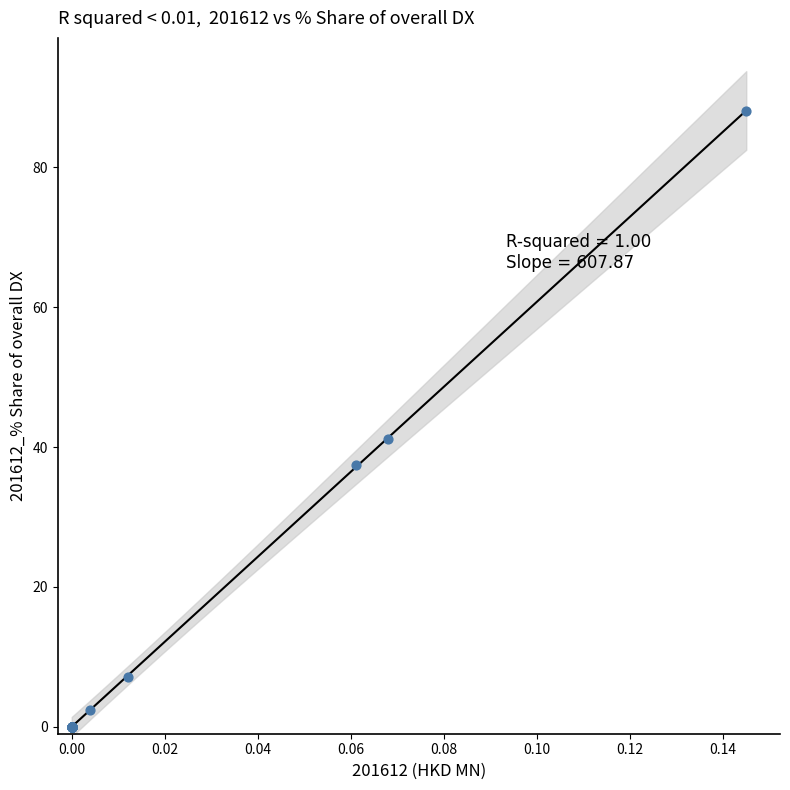

What Y value in the scatter plot is closest to 44?

41.1